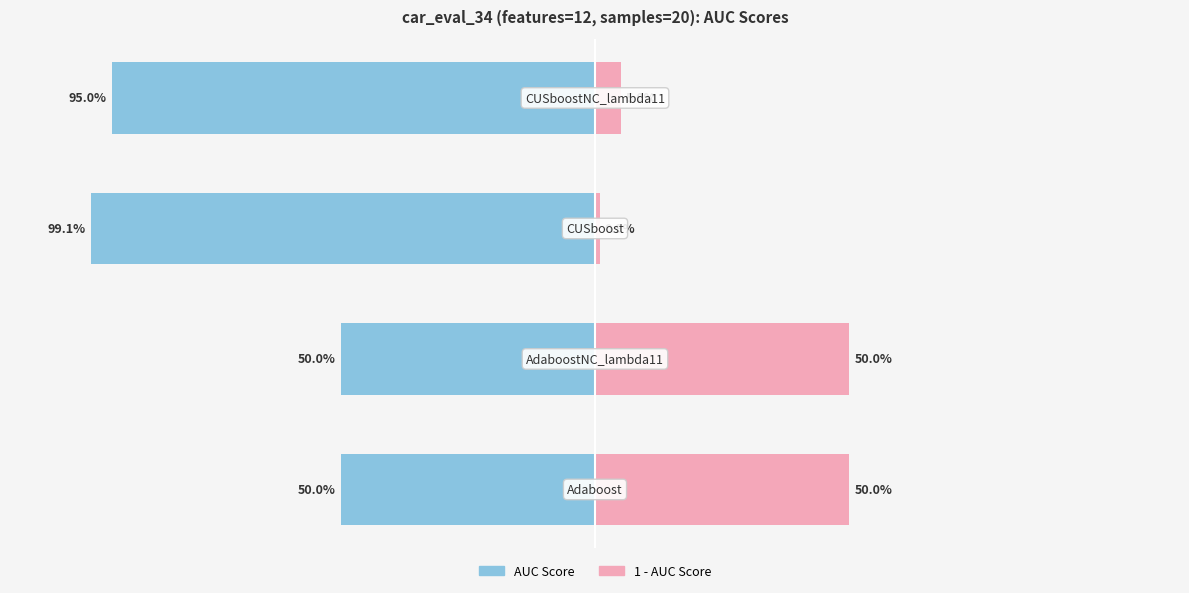

At 0, list the series in order from smallest to largest.

AUC Score, 1 - AUC Score